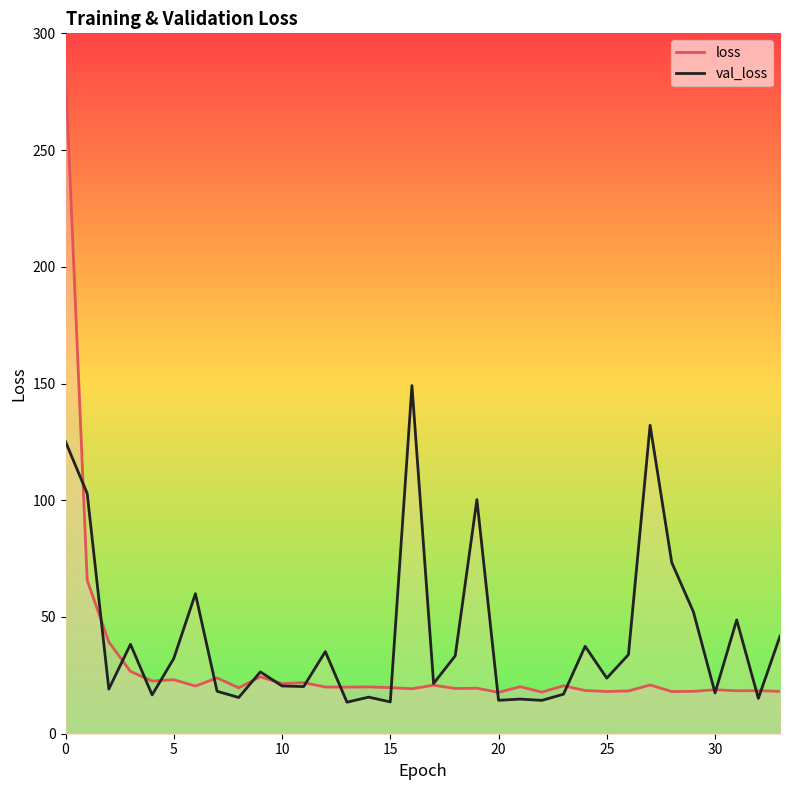

True or false: loss has a value of 24.8 at 24.

False